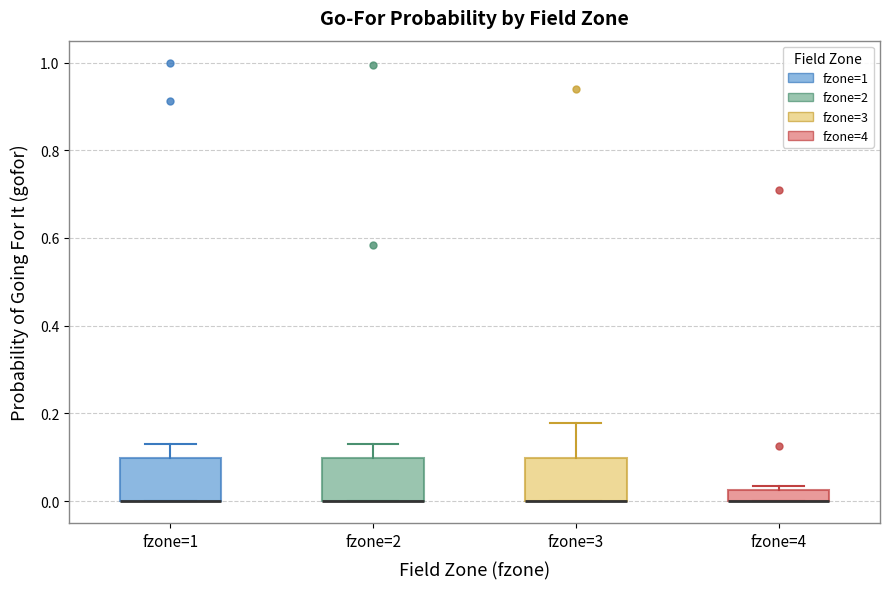

Where does the upper whisker of the box for fzone=3 end on the y-axis? The values are not printed on the chart, so give them approximately, as read against the axis.

0.18